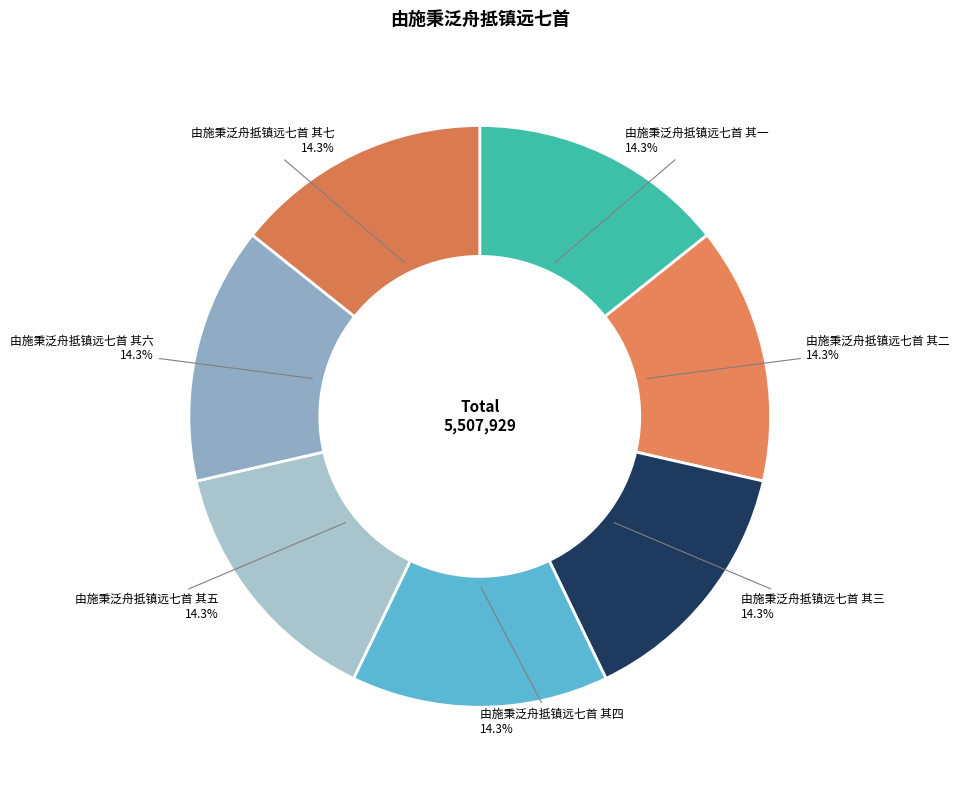

What percentage is the 由施秉泛舟抵镇远七首 其六 slice, to the nearest percent?

14%